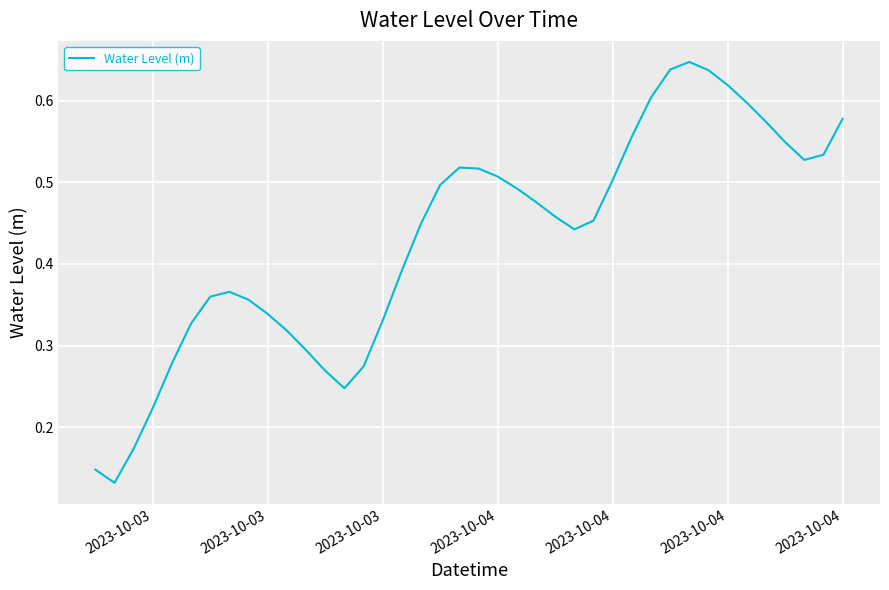

How many points are lower than both their immediate neighbors (excluding endpoints)?

4